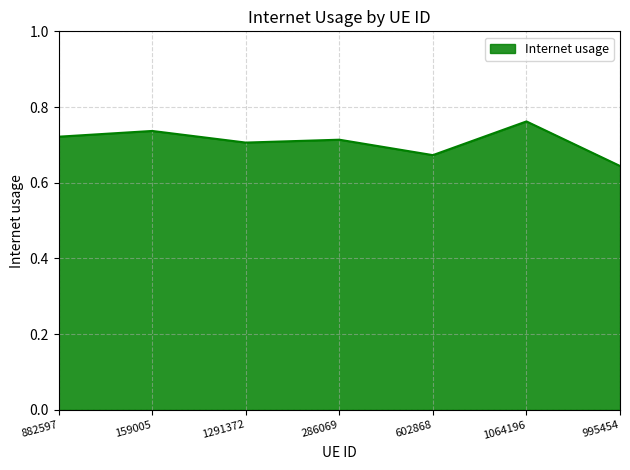

What is the sum of the values at 286069 and 995454?

1.4